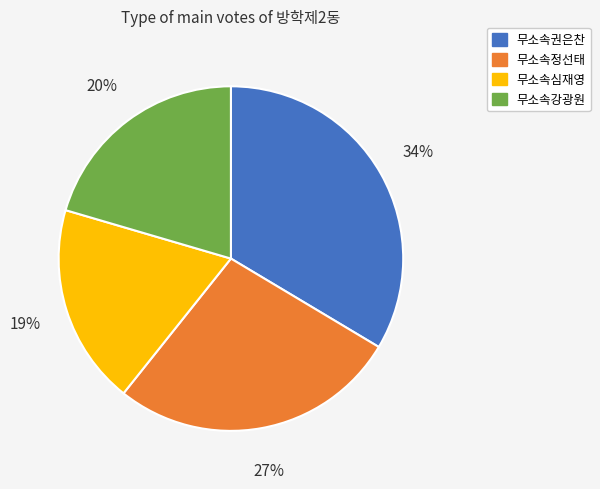

To the nearest percent, what is the combined percentage of 무소속정선태 and 무소속권은찬?

61%